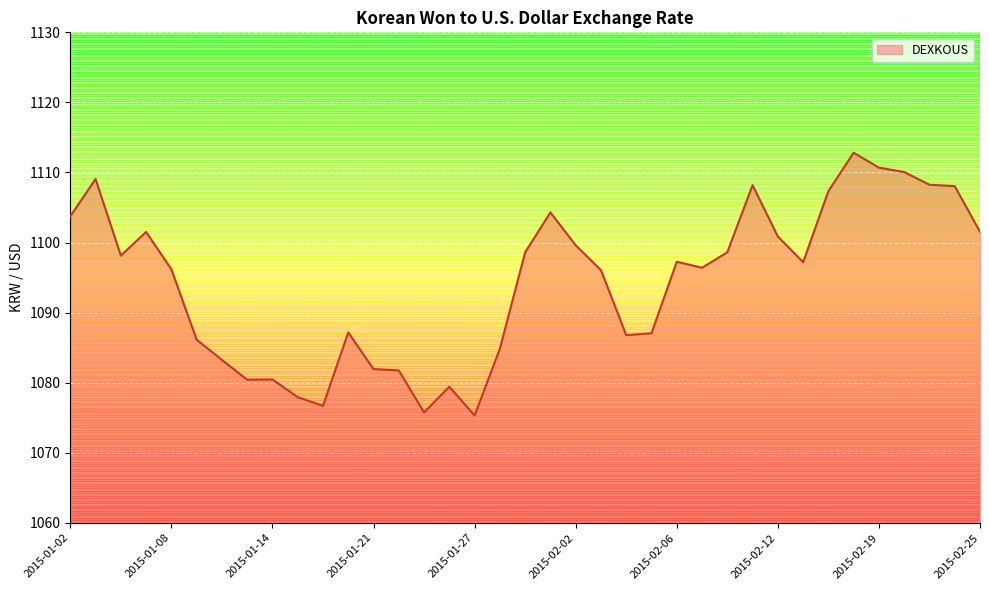

What is the minimum value shown in the chart?

1075.3